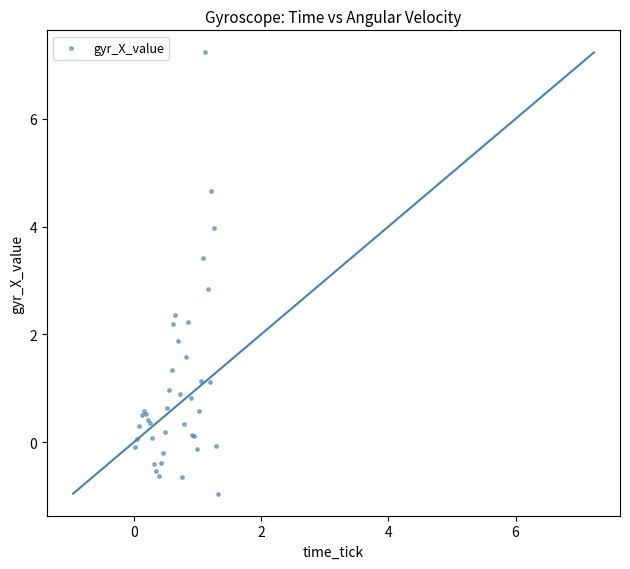

What Y value in the scatter plot is closest to 3?

2.8